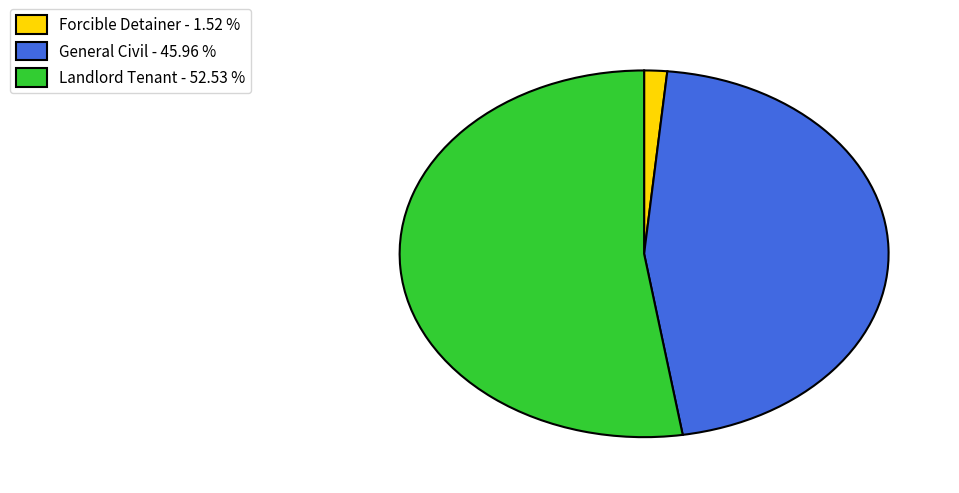

Does Landlord Tenant - 52.53 % account for over 50% of the chart?

Yes